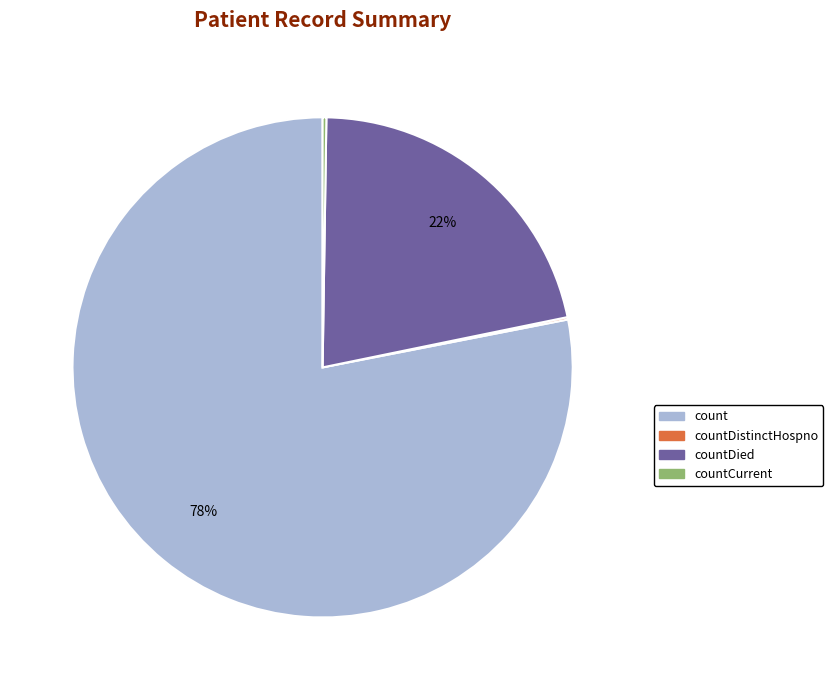

Does any single category account for the majority?

Yes